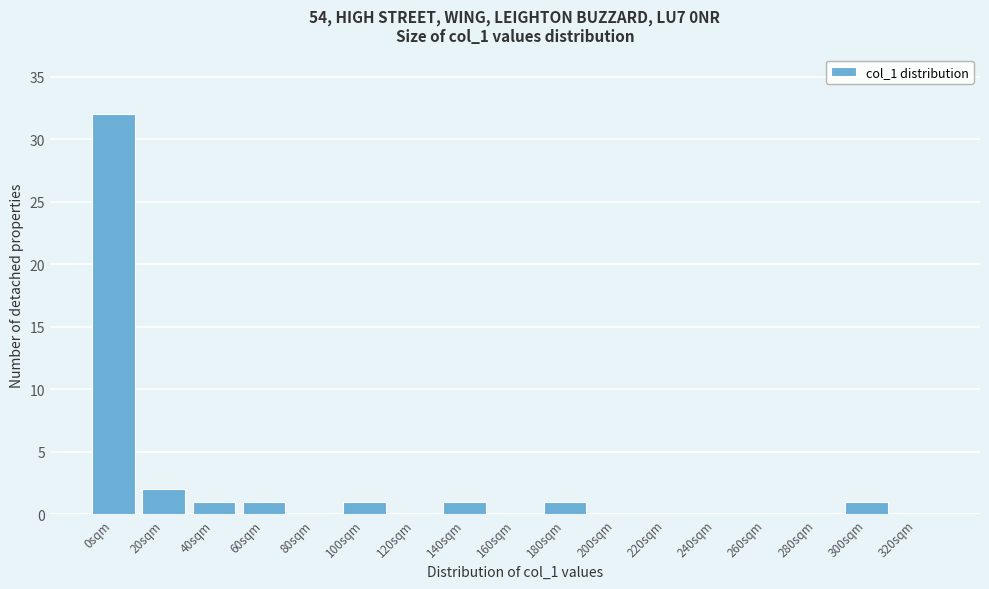

Reading right to left, list all the values displayed in this chart.

320sqm=0	300sqm=1	280sqm=0	260sqm=0	240sqm=0	220sqm=0	200sqm=0	180sqm=1	160sqm=0	140sqm=1	120sqm=0	100sqm=1	80sqm=0	60sqm=1	40sqm=1	20sqm=2	0sqm=32